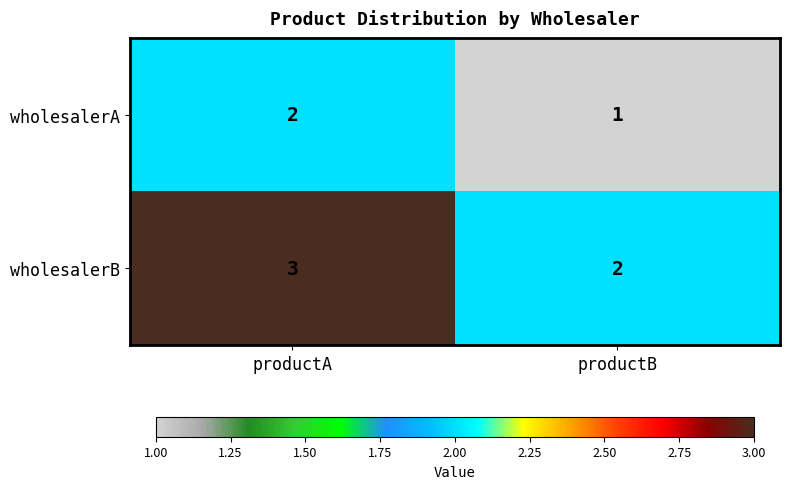

What is the total value across all series at productB?

3